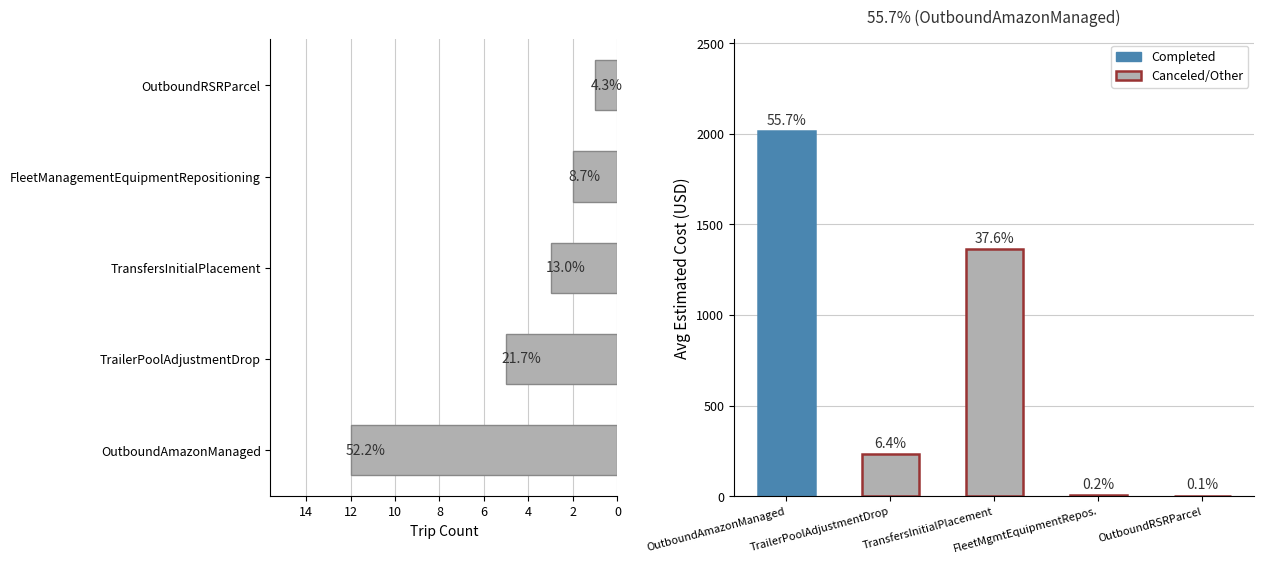

Reading left to right, what are all the values shown in this chart?

Trip Count: 12.0	5.0	3.0	2.0	1.0
Avg Estimated Cost (USD): 2017.3	230.8	1362.2	6.6	2.7